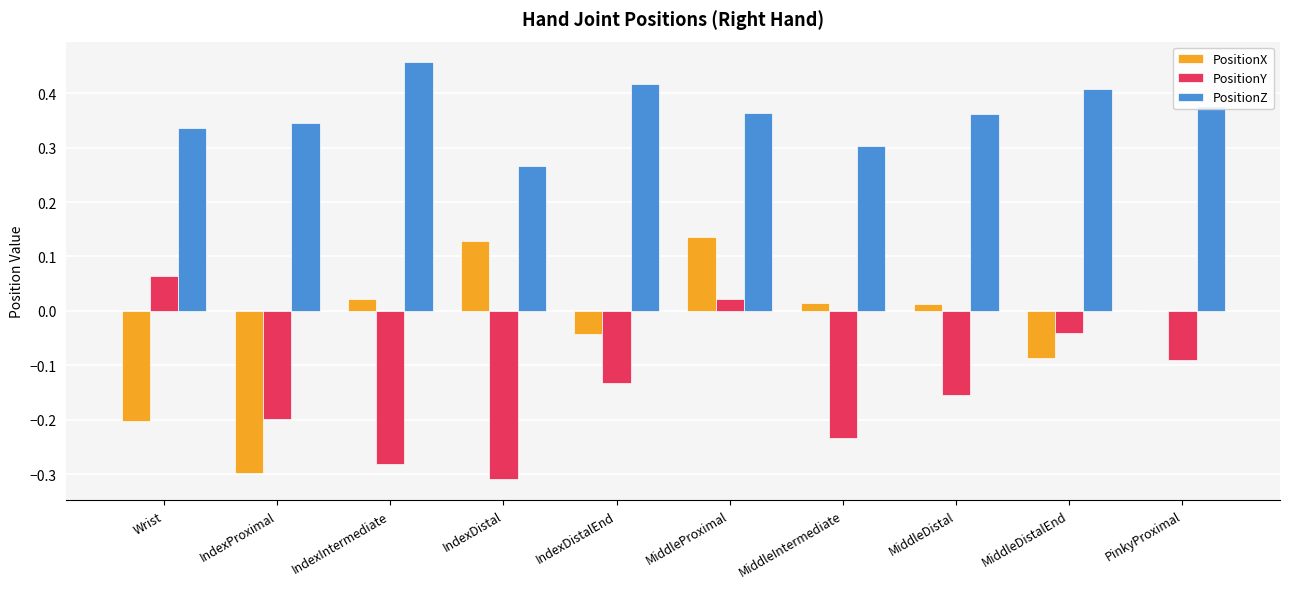

At which category does the chart reach its peak across all series?

IndexIntermediate